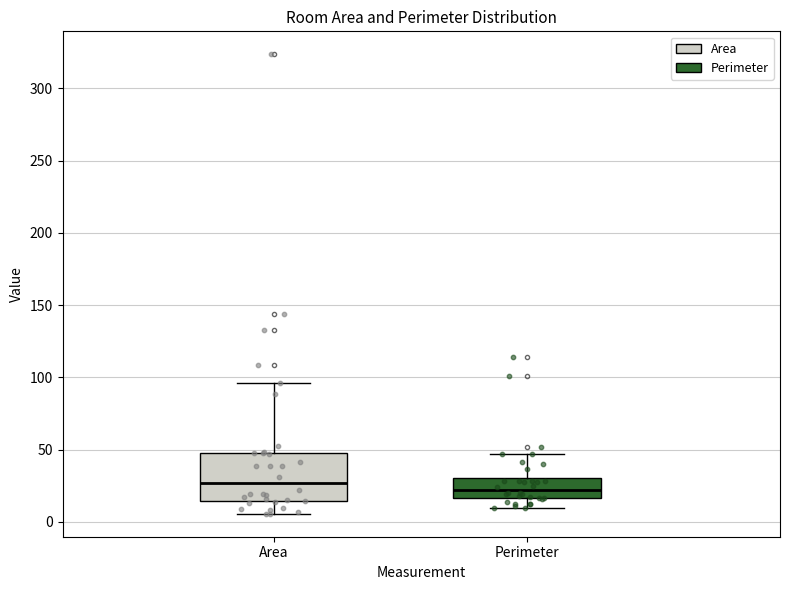

Which box is the tallest, from its lower edge to its upper edge?

Area